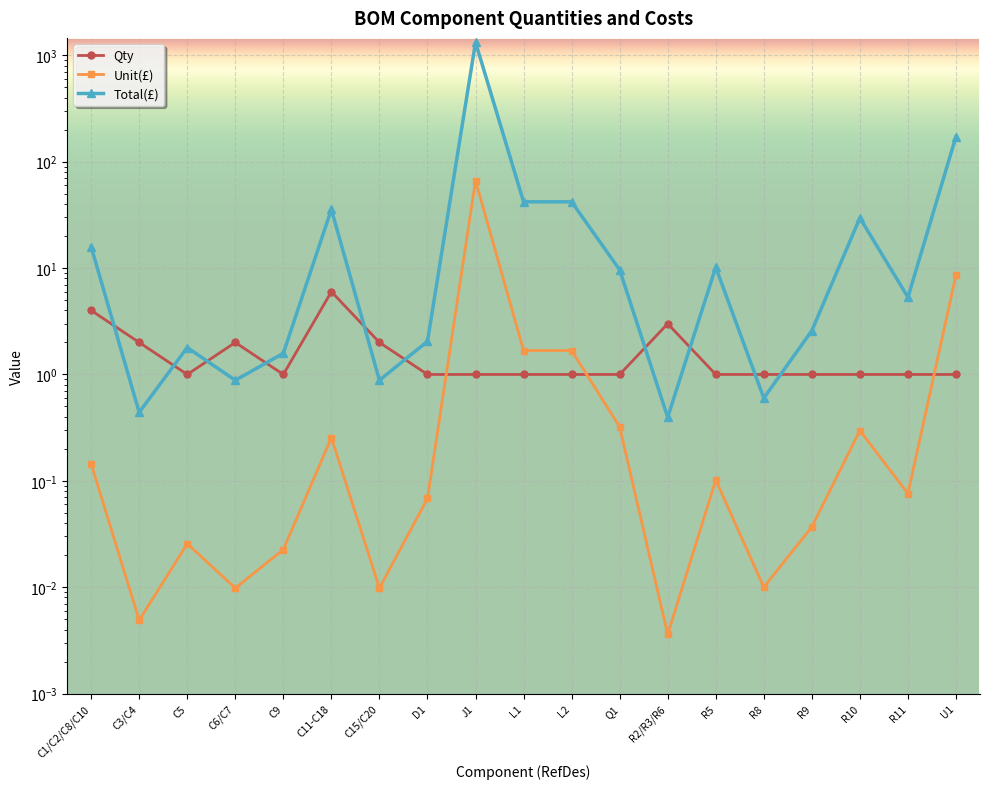

What is the sum of the Qty values at L2 and D1?

2.0